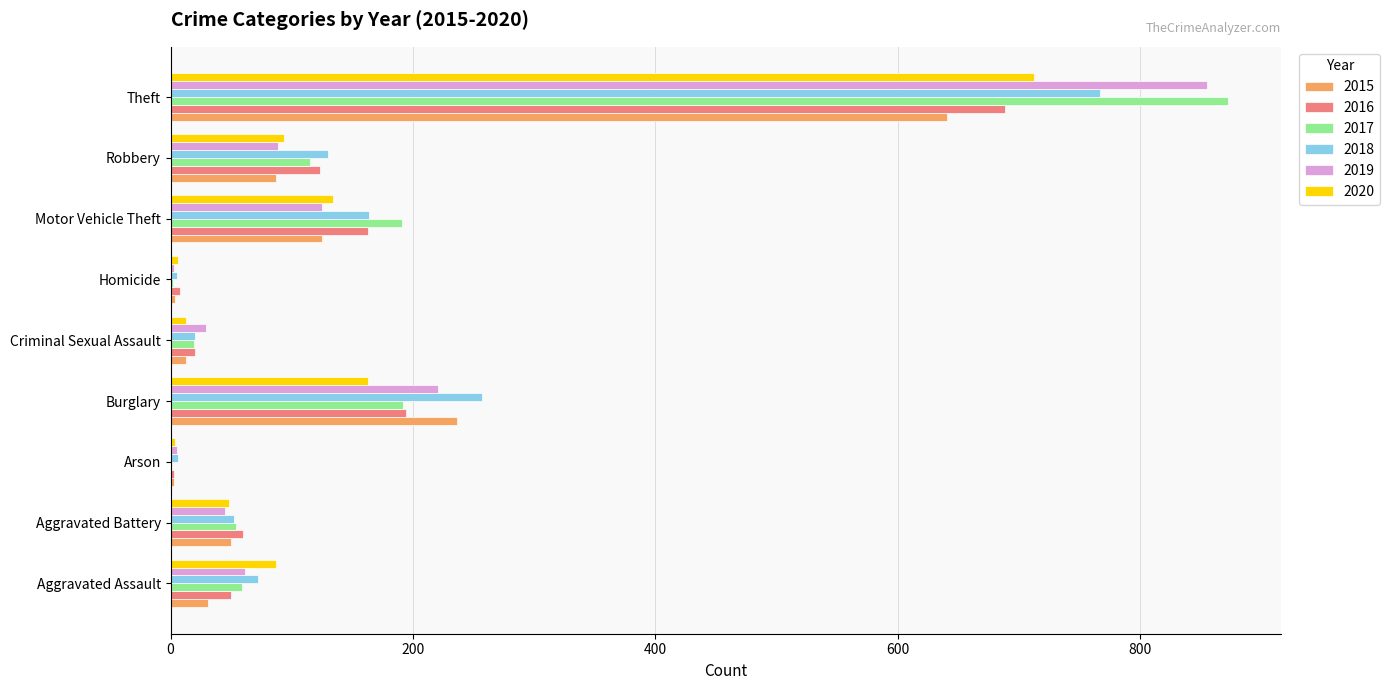

True or false: 2015 has a value of 87 at Robbery.

True